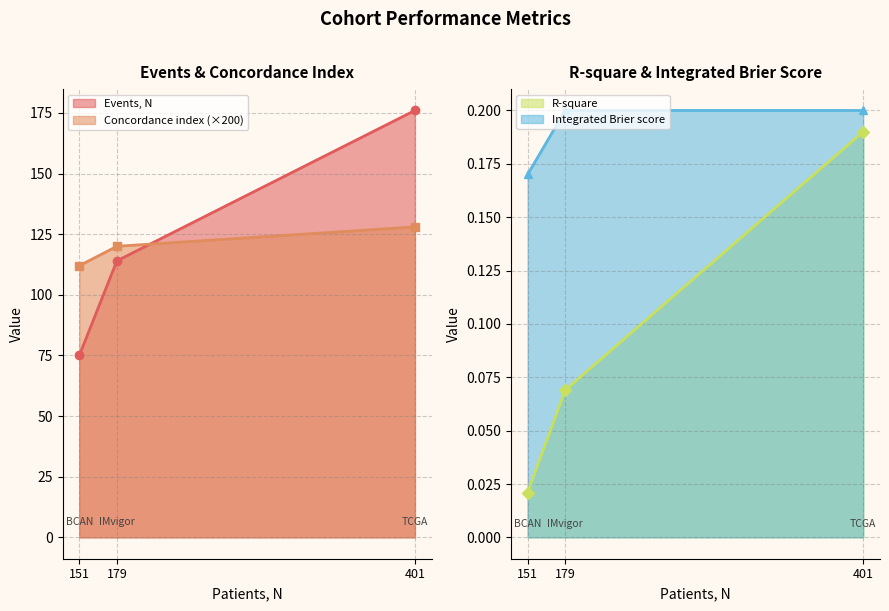

At how many categories does at least one series exceed 148?

1